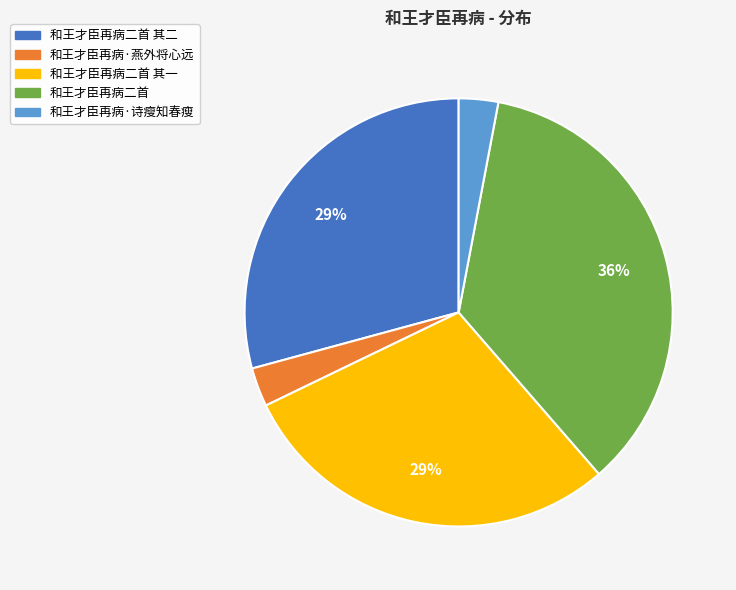

Is there any slice that represents more than half of the pie?

No